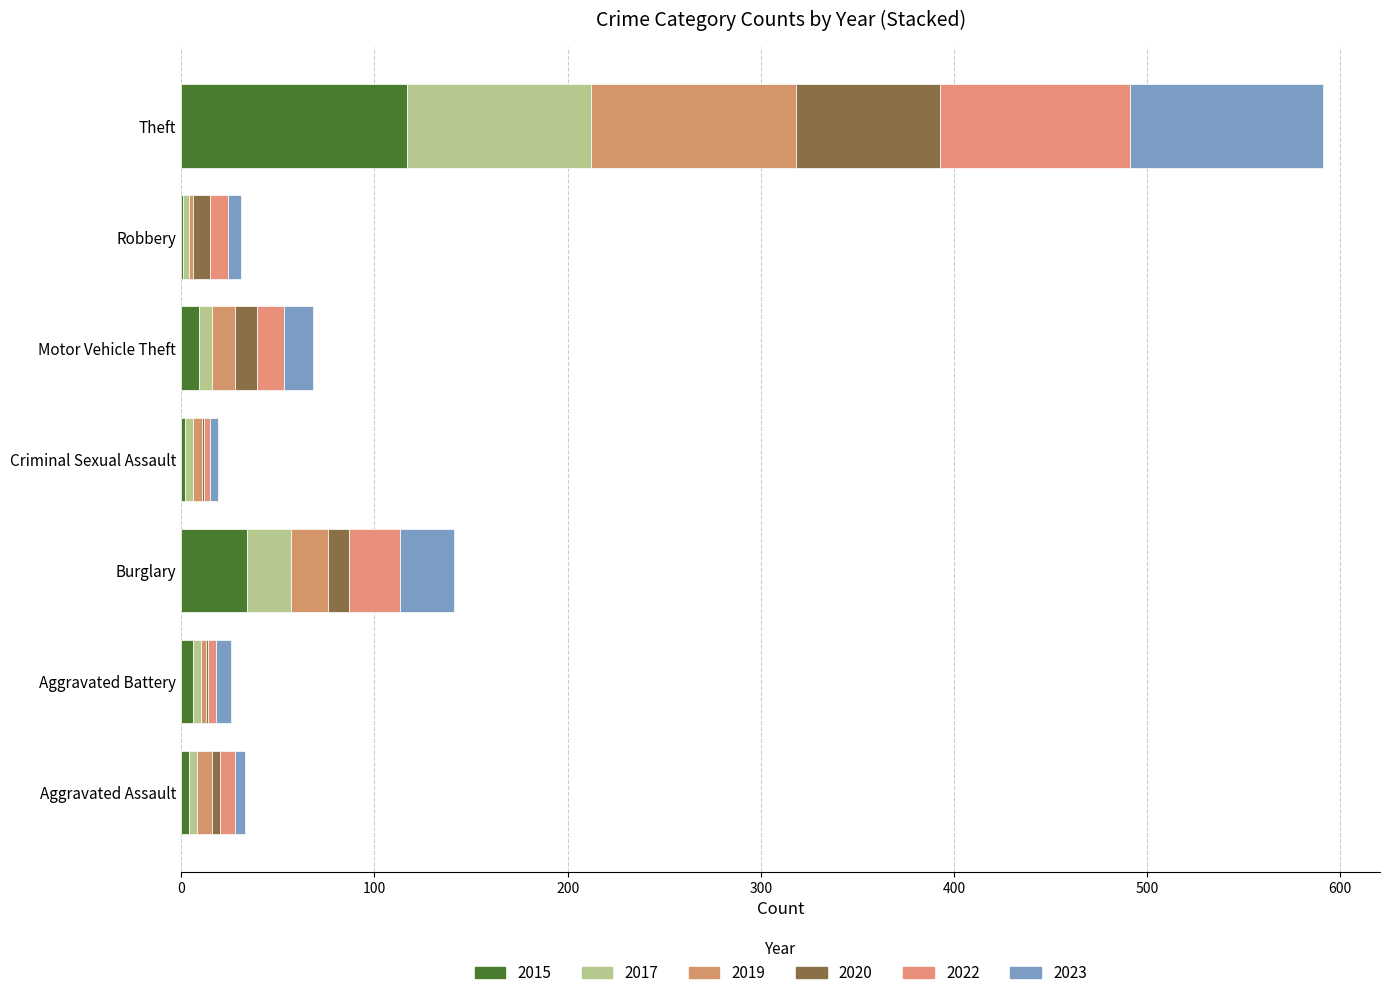

Reading left to right, what are all the values shown in this chart?

2015: 4	6	34	2	9	1	117
2017: 4	4	23	4	7	3	95
2019: 8	3	19	5	12	2	106
2020: 4	1	11	1	11	9	75
2022: 8	4	26	3	14	9	98
2023: 5	8	28	4	15	7	100